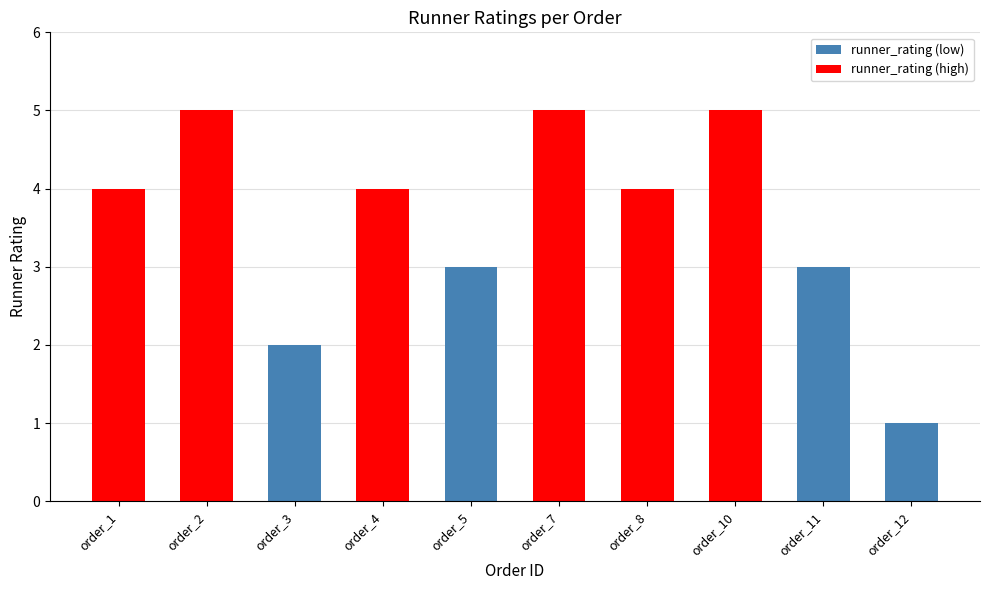

Reading right to left, transcribe all the data shown in this chart.

order_12=1	order_11=3	order_10=5	order_8=4	order_7=5	order_5=3	order_4=4	order_3=2	order_2=5	order_1=4